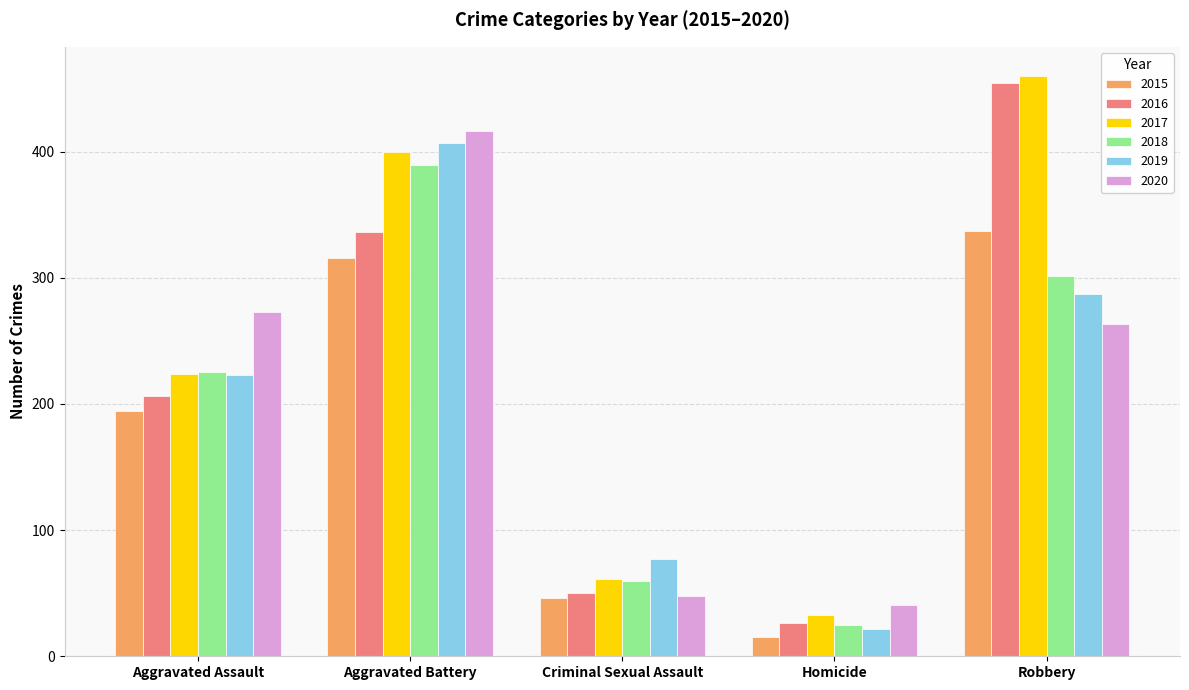

How many bars are there in total?

30